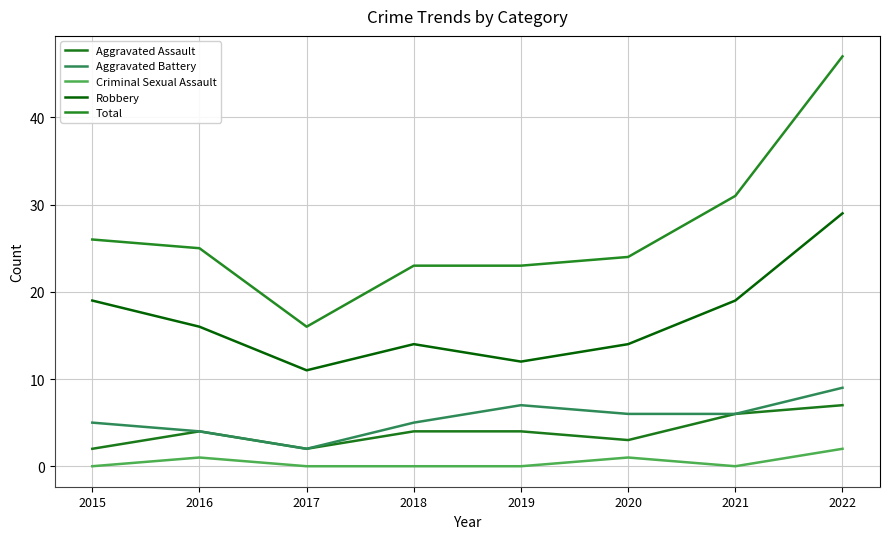

Which has a higher value, 2022 or 2020?

2022